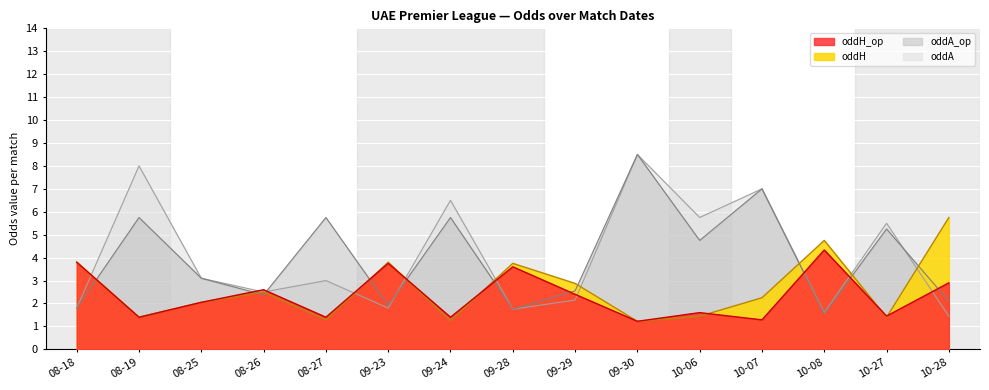

What is the value of the oddH point at the 11th from the left?

1.4